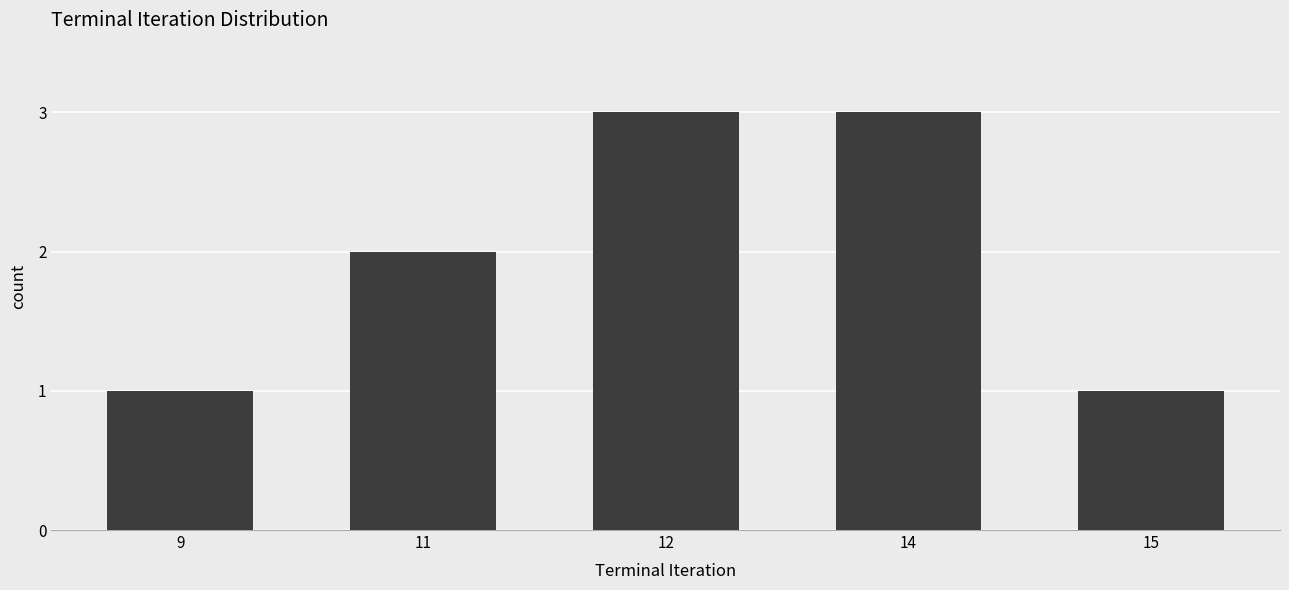

What is the value of the 5th bar from the left?

1